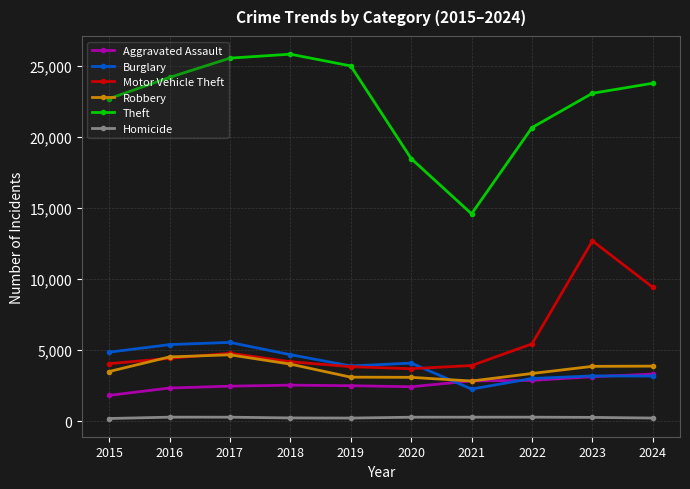

True or false: Theft has more than 2 interior local peaks.

False